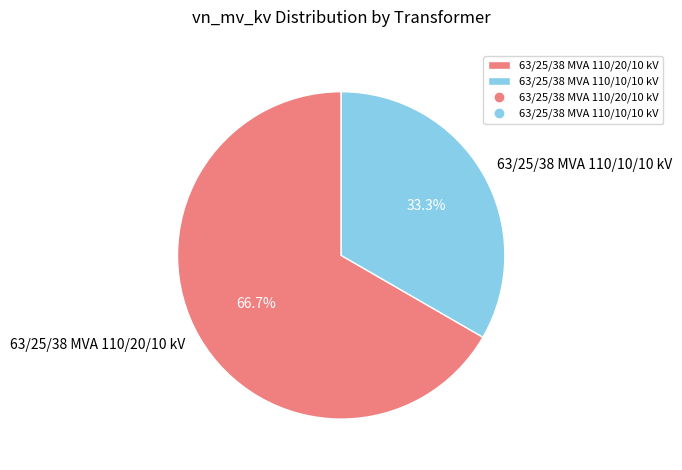

What is the ratio of the value at 63/25/38 MVA 110/20/10 kV to the value at 63/25/38 MVA 110/10/10 kV?

2.0